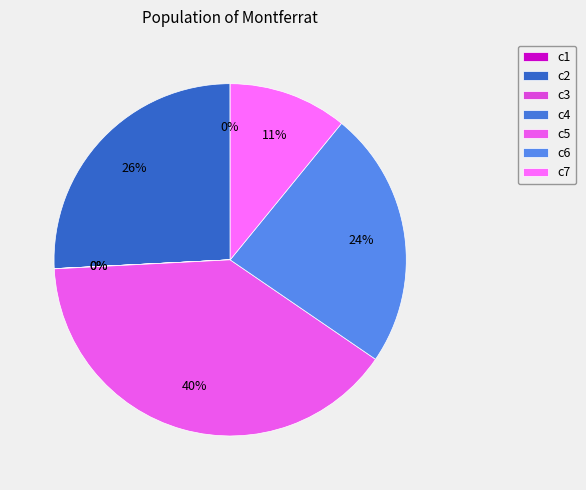

To the nearest percent, what portion does c2 represent?

26%